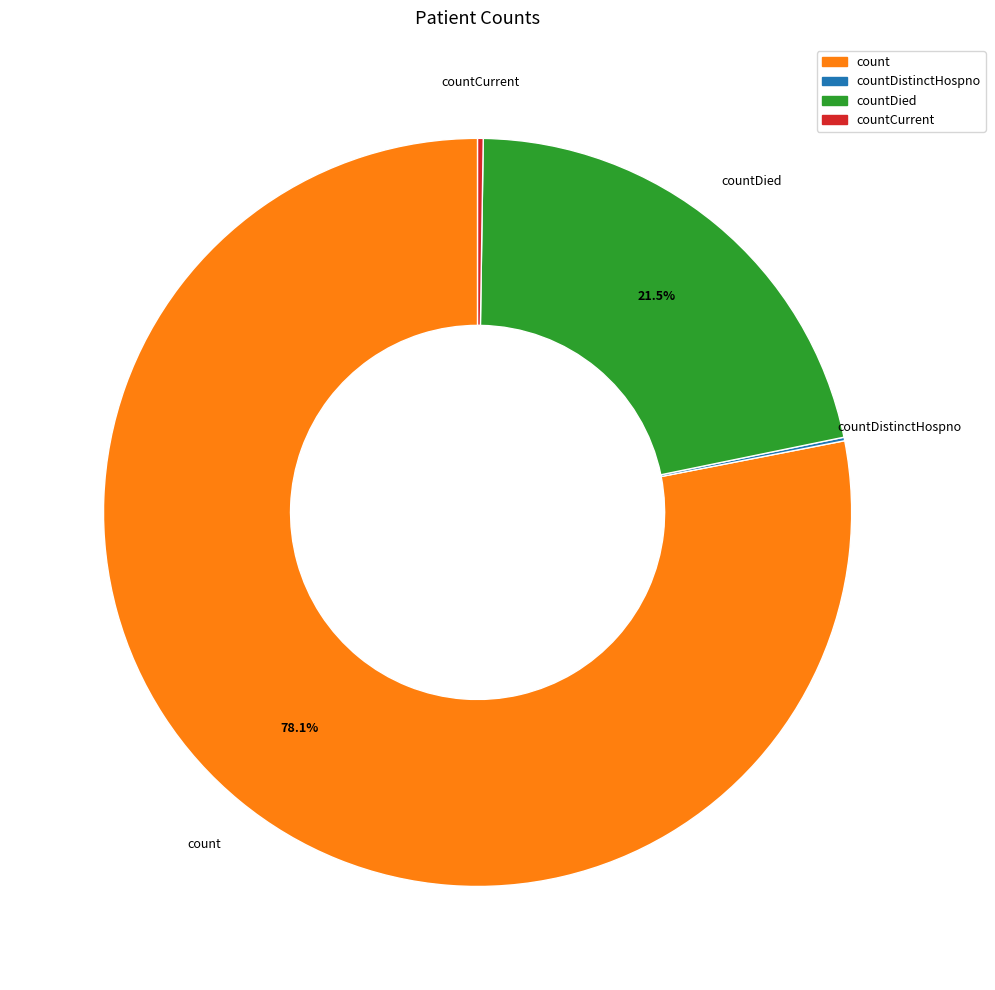

What is the ratio of the value at countDied to the value at count?

0.3